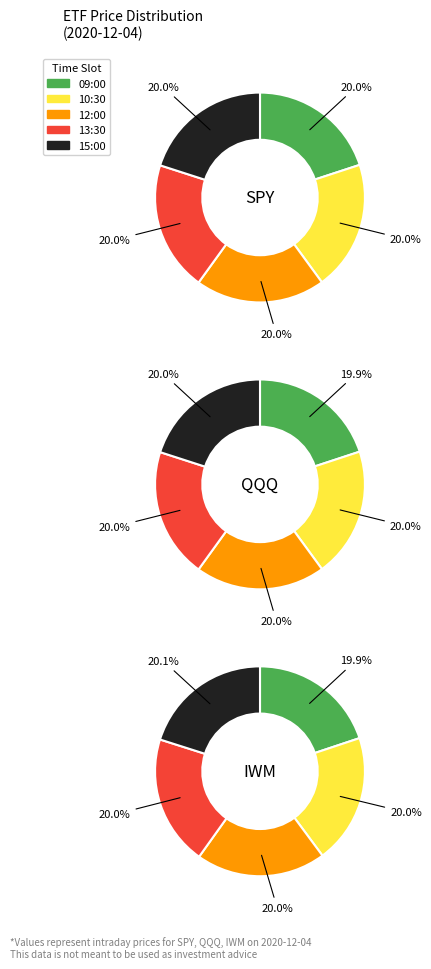

The 10:30 slice represents 31% of the pie. True or false?

False